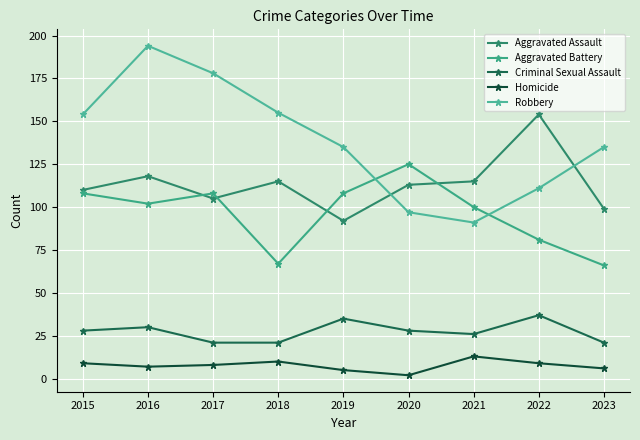

True or false: Homicide and Aggravated Battery cross at least once.

False